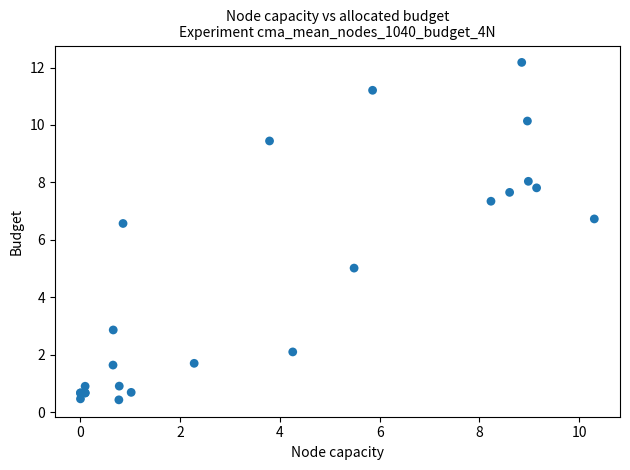

What Y value in the scatter plot is closest to 6?

6.6